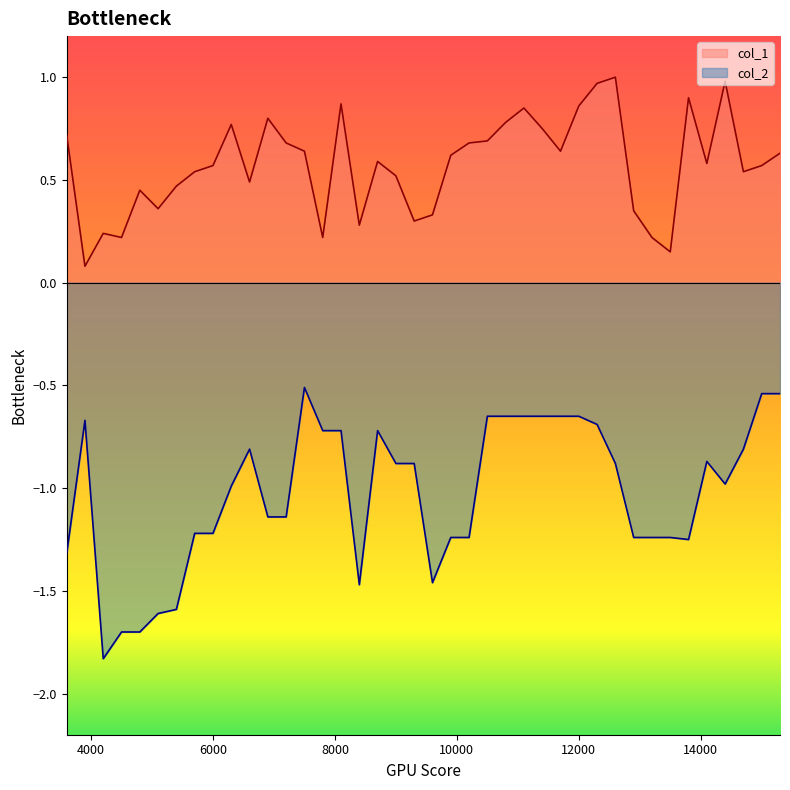

What is the highest value of the col_1 series?

1.0